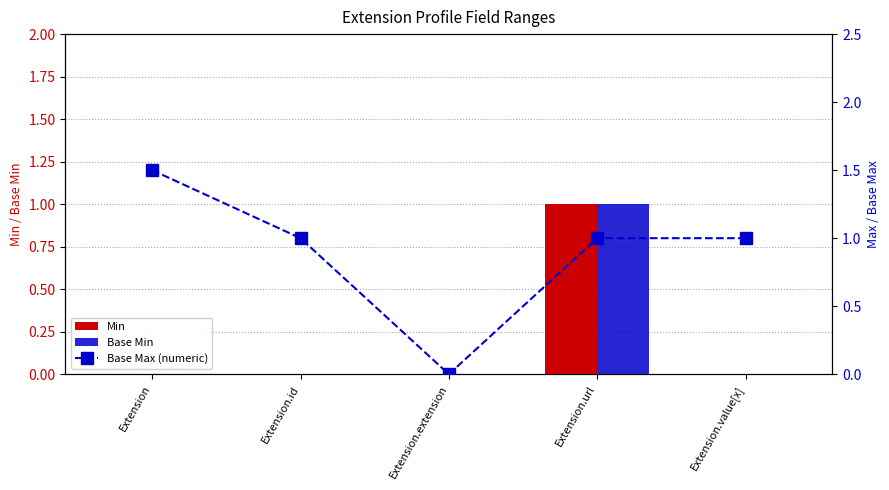

The value of Base Min at Extension.url is 0.4. True or false?

False